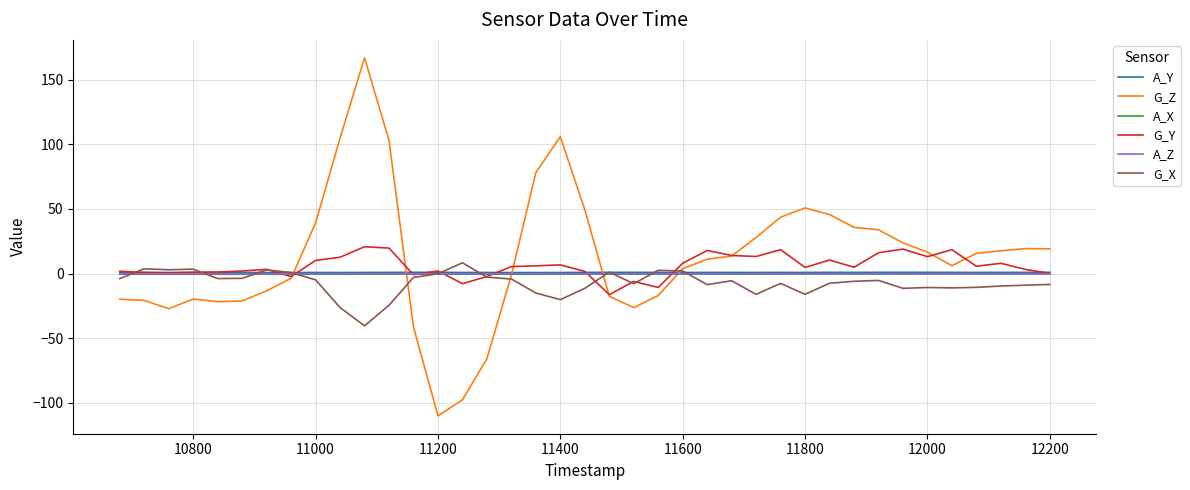

What is the minimum value for G_Z?

-110.2